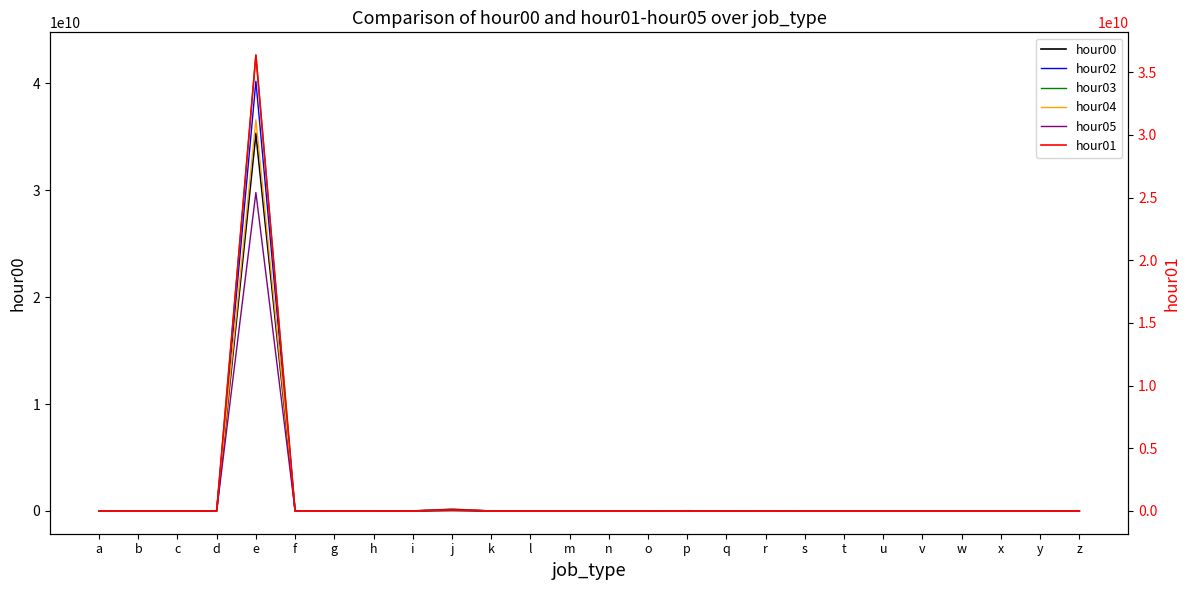

Rank the series at e from lowest to highest value.

hour05, hour00, hour01, hour04, hour02, hour03